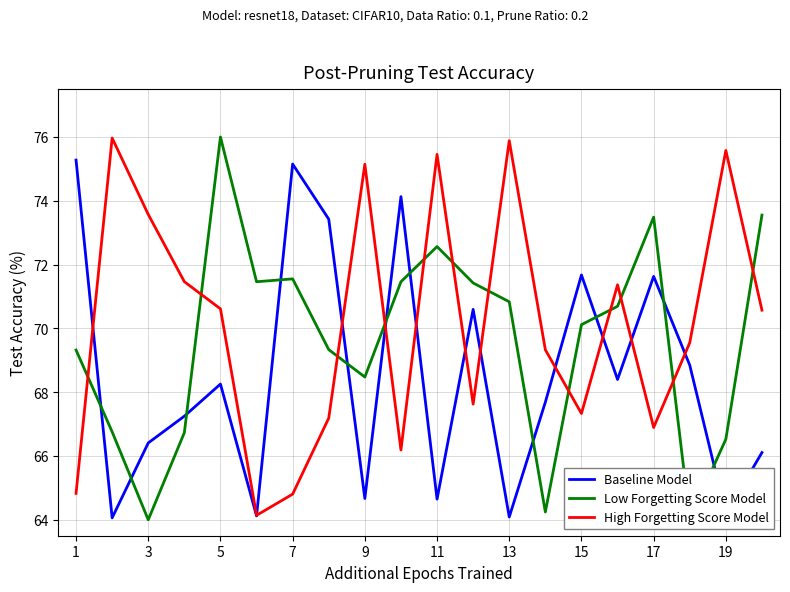

Rank the series by their average value, from highest to lowest.

High Forgetting Score Model, Low Forgetting Score Model, Baseline Model